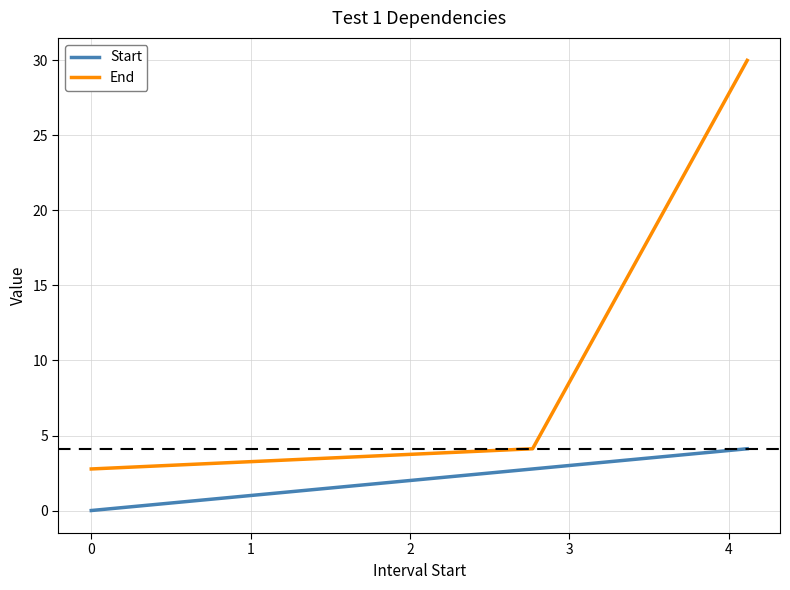

What are all the series names shown in the legend?

Start, End